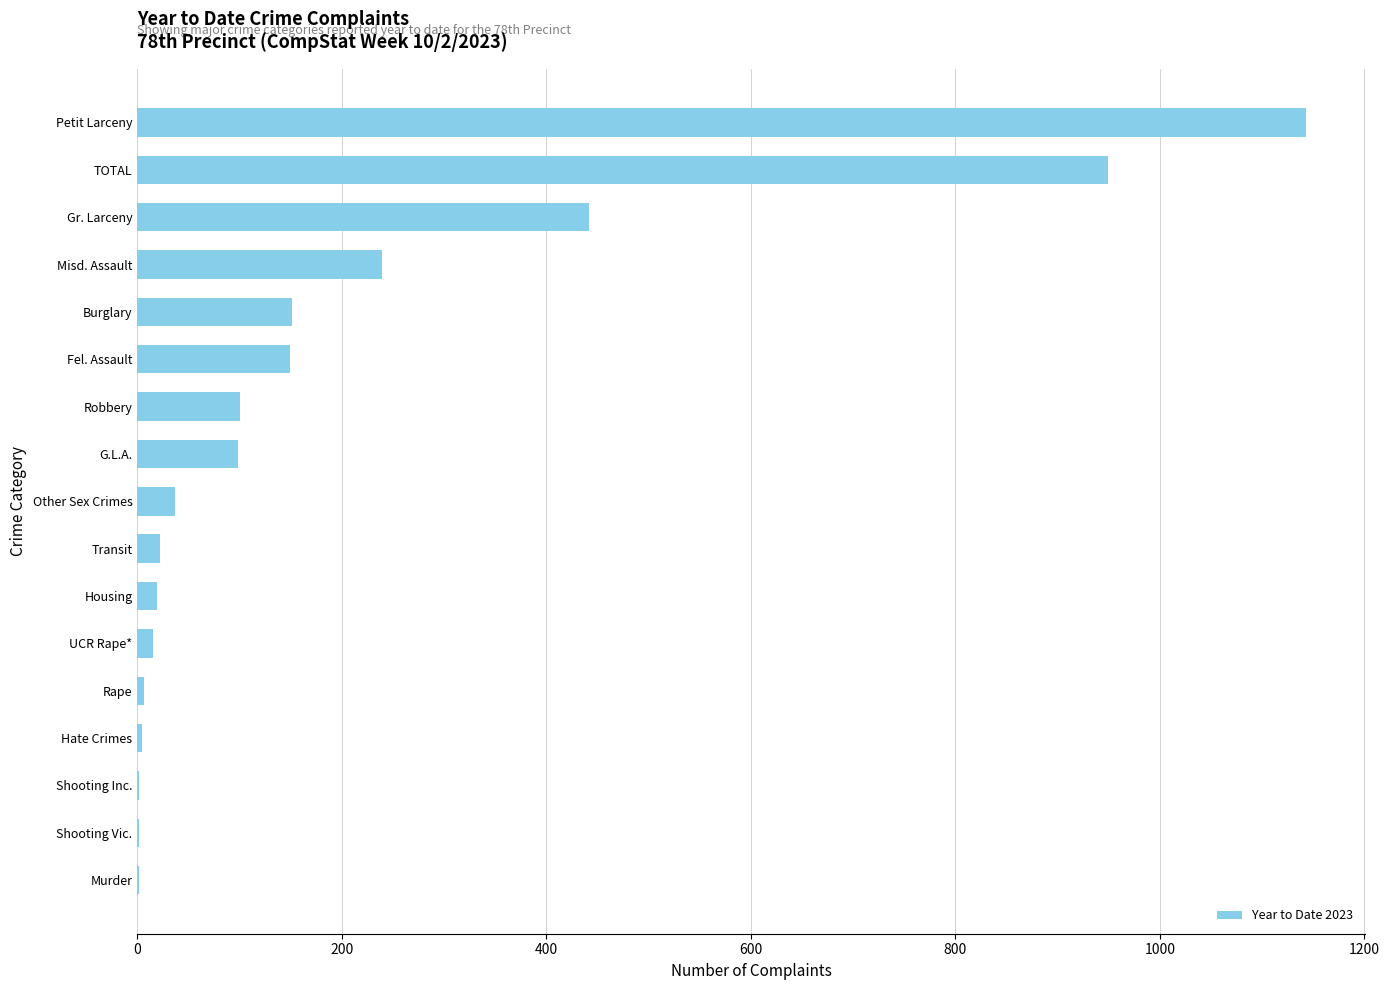

What is the change in value from G.L.A. to Petit Larceny?

+1045